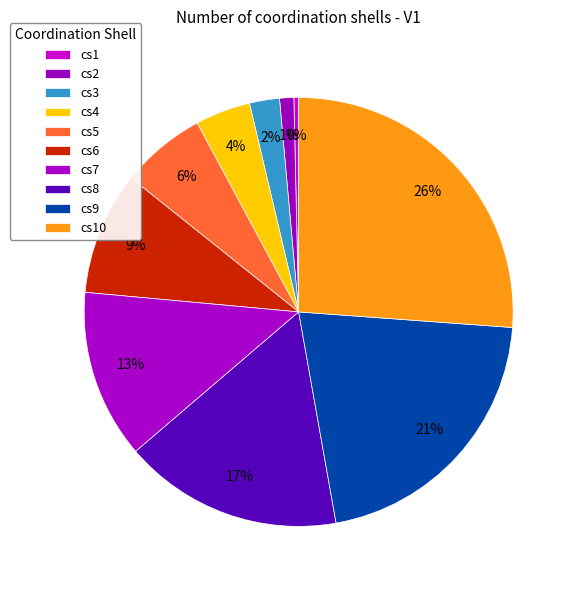

How many segments does this pie chart have?

10